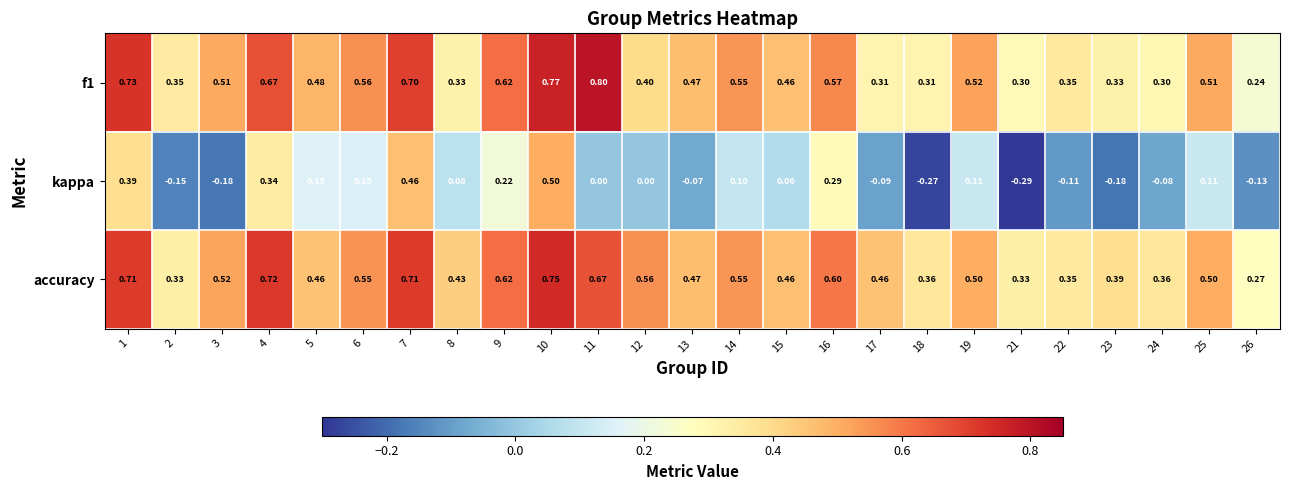

Rank the series at 10 from lowest to highest value.

kappa, accuracy, f1